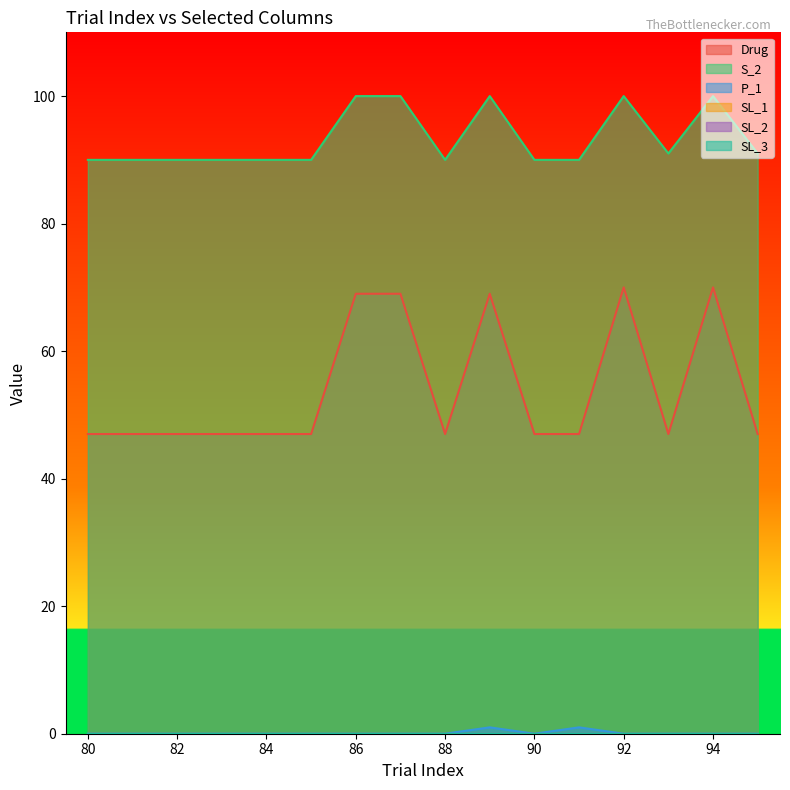

How many interior local peaks does the P_1 series have?

2